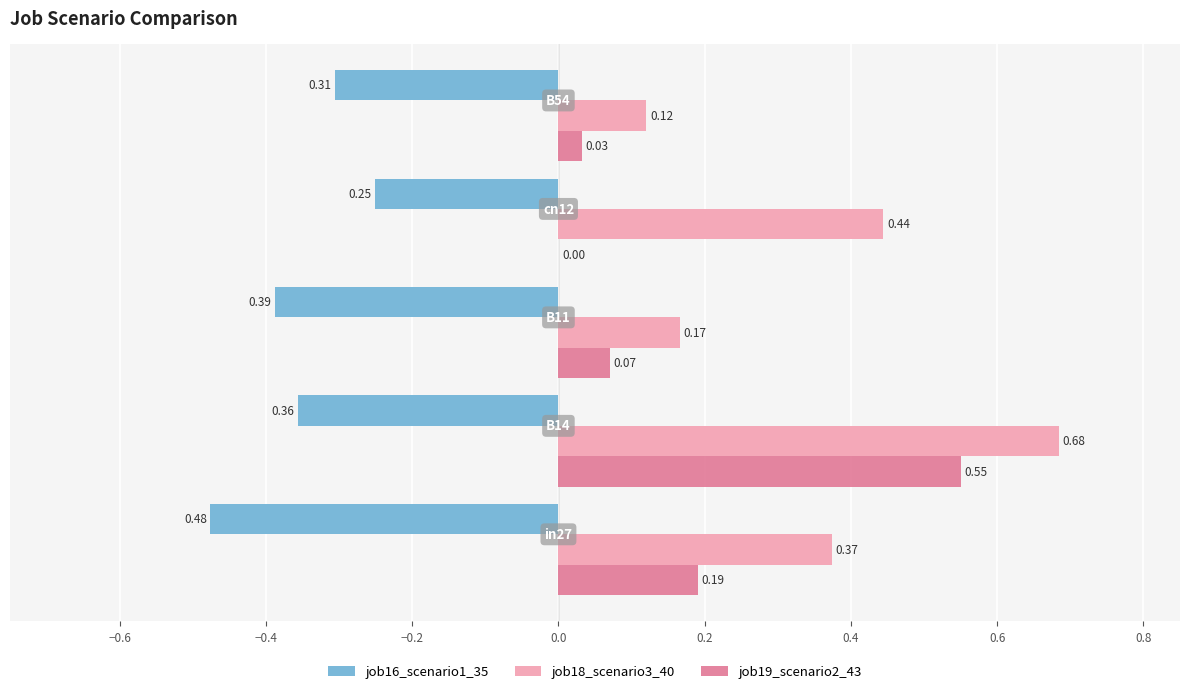

What is the sum of all job19_scenario2_43 values?

0.8